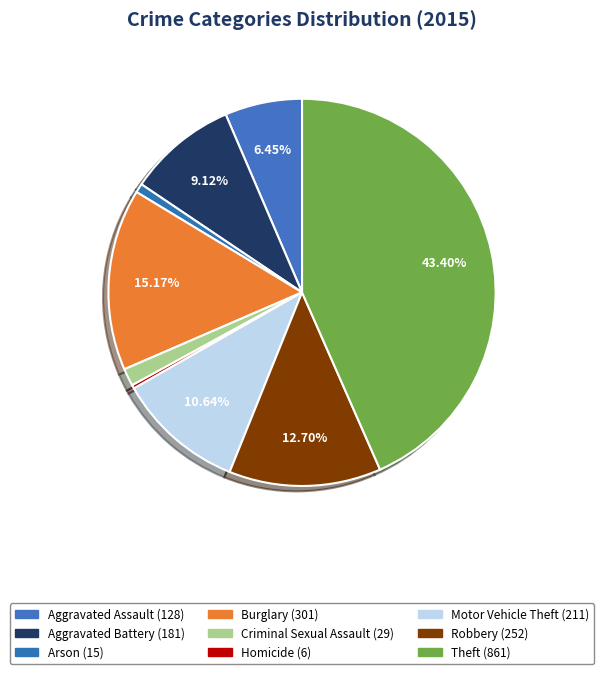

Count the number of slices in the pie.

9